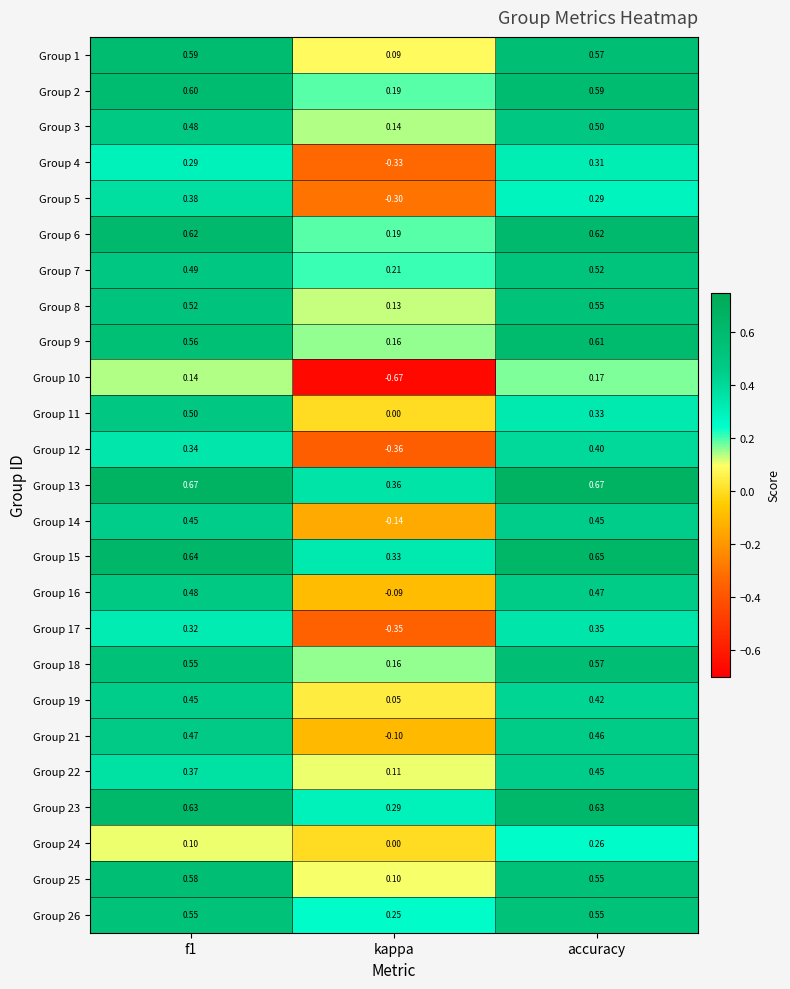

At which category is the sum across all series the highest?

accuracy